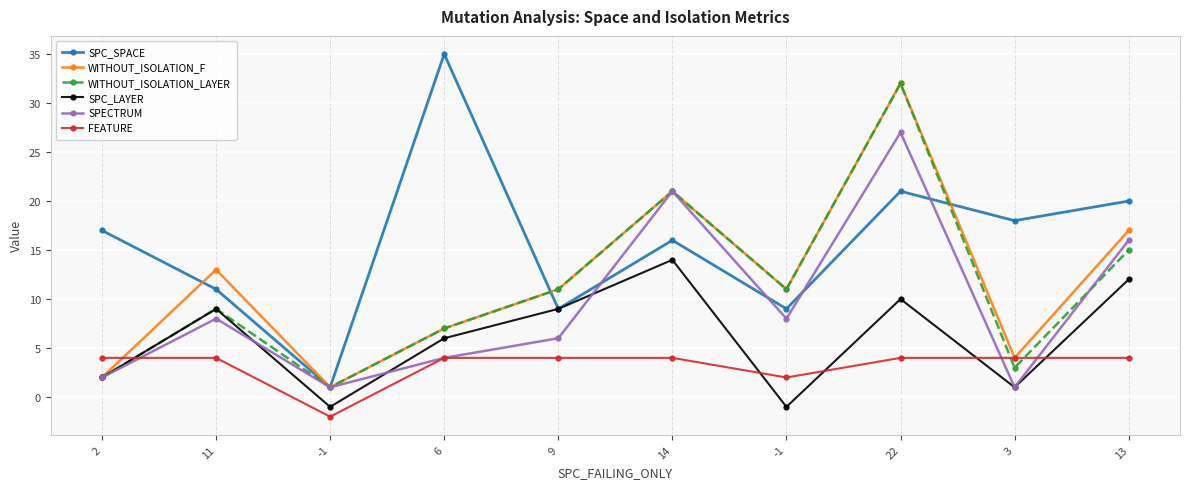

The value of FEATURE at 6 is 3. True or false?

False